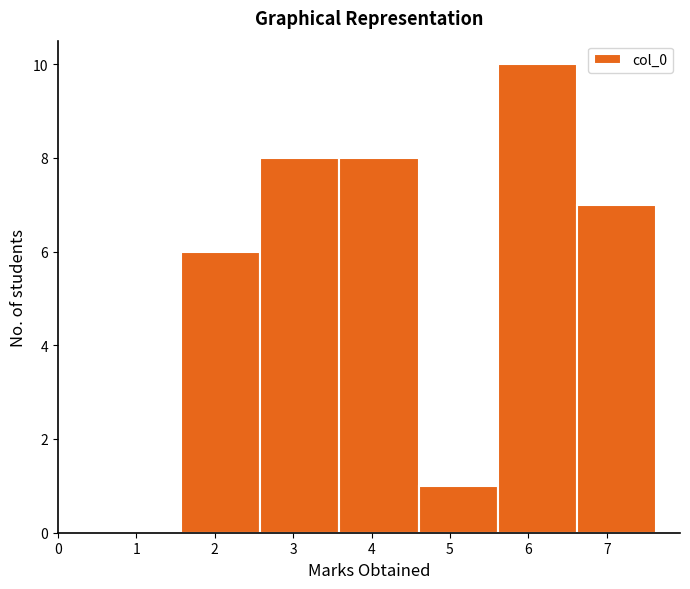

Reading left to right, transcribe this chart: for each bar, give the range it covers on the x-axis and its height. Neither the bar edges nor the heights are printed on the chart, so give them approximately, as read against the axes.

1.6 to 2.6: 6
2.6 to 3.6: 8
3.6 to 4.6: 8
4.6 to 5.6: 1
5.6 to 6.6: 10
6.6 to 7.6: 7